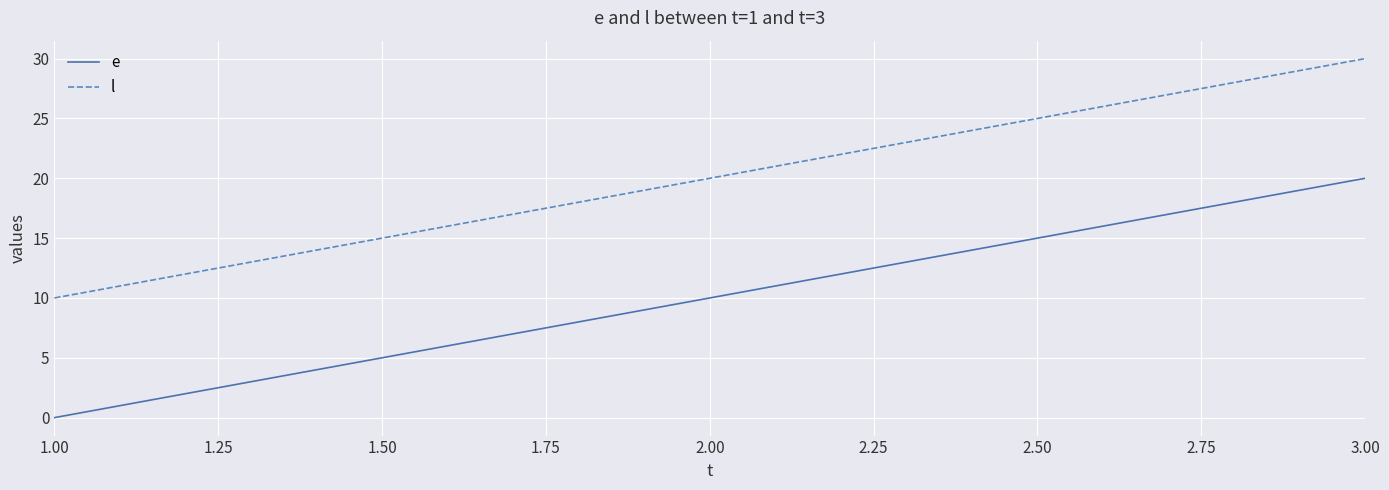

Is it true that e equals 20 at 3.00?

True